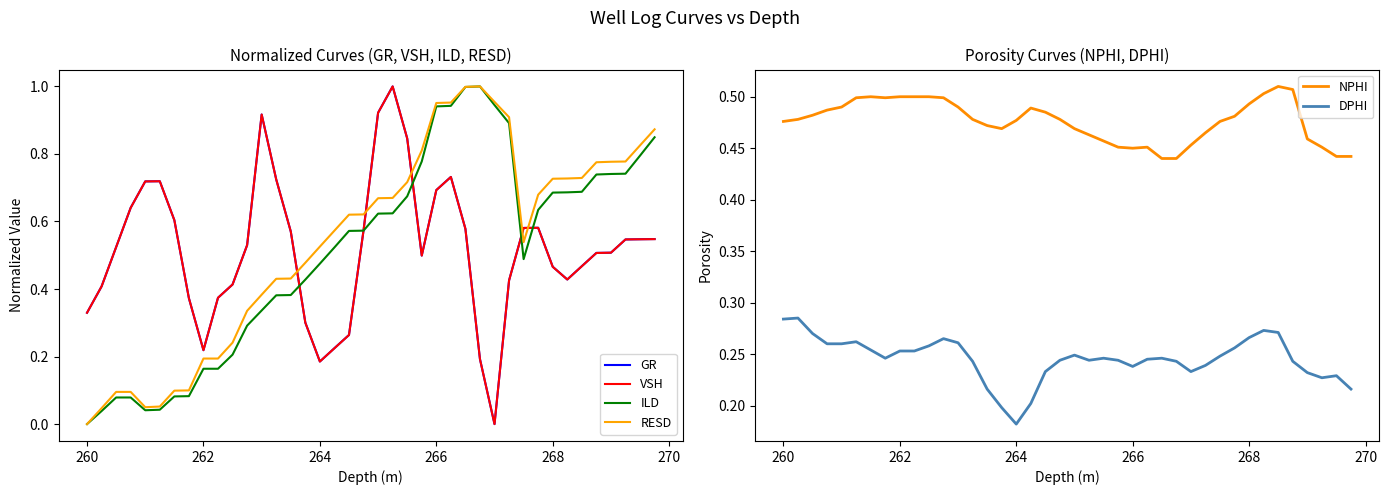

At which label is DPHI closest to 0?

264